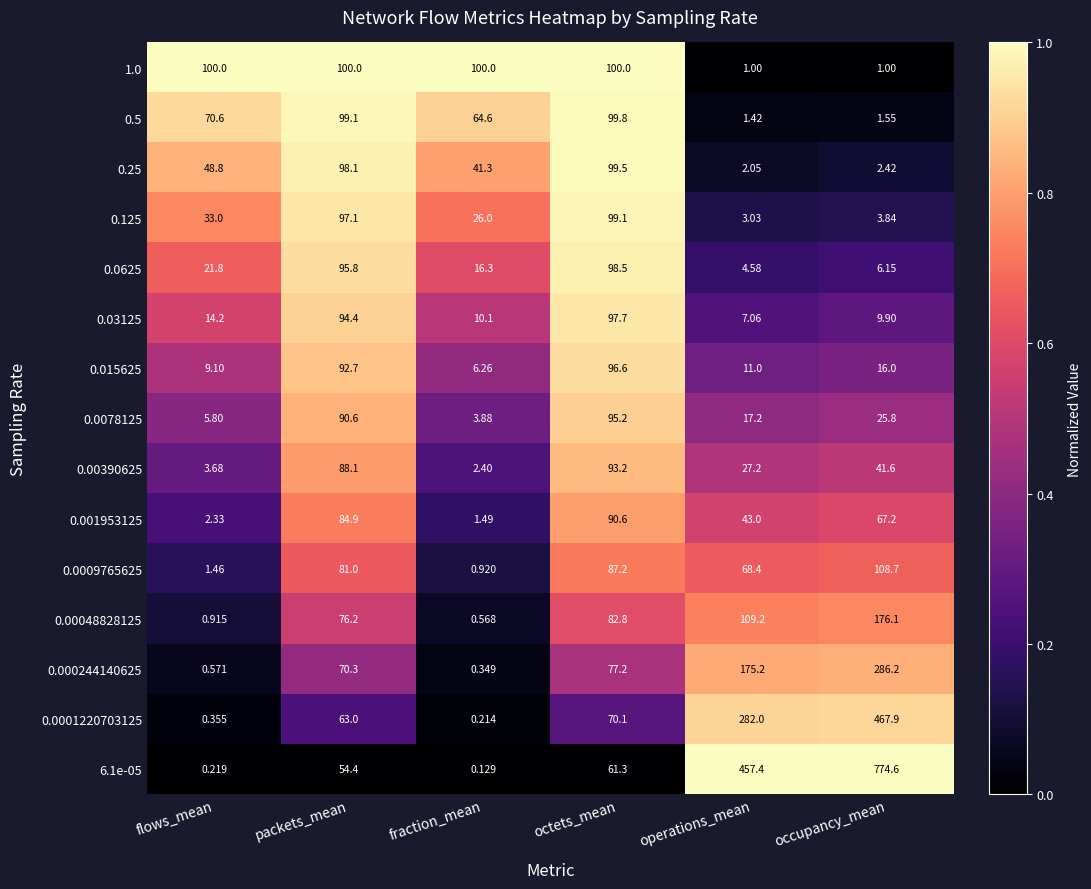

Where is 0.00390625 nearest to the value 47?

occupancy_mean